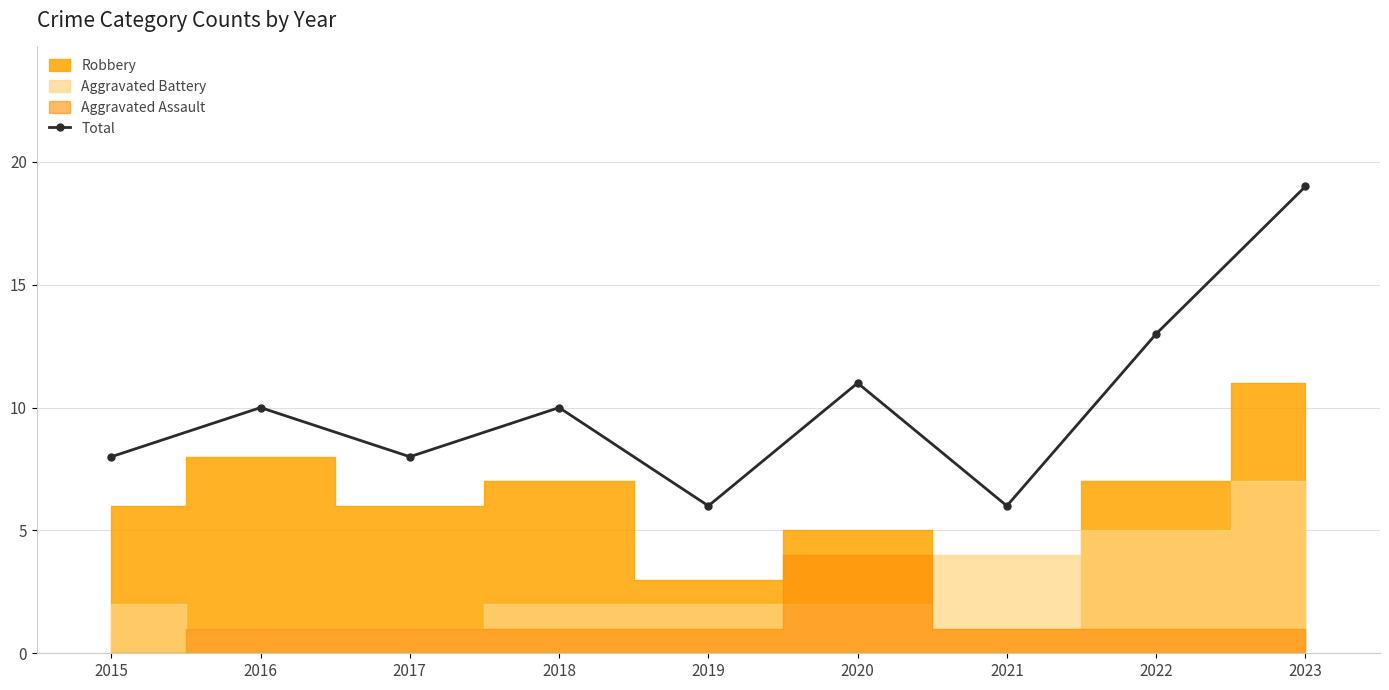

How many points are lower than both their immediate neighbors (excluding endpoints)?

3